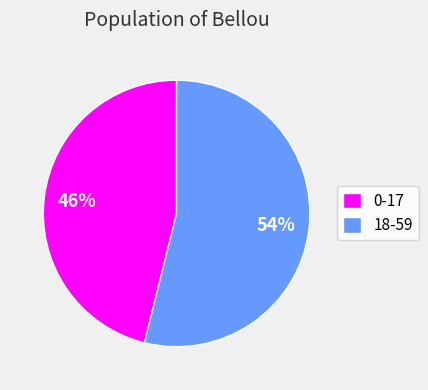

Between 0-17 and 18-59, which is larger?

18-59